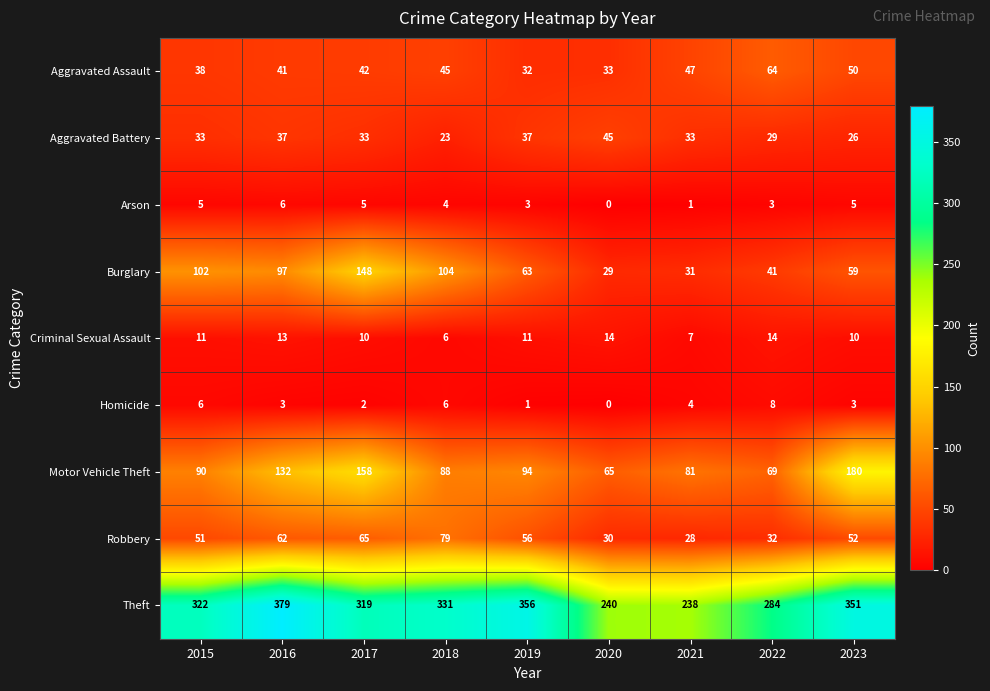

True or false: Aggravated Battery has a value of 45 at 2020.

True